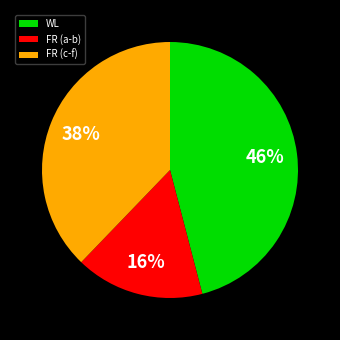

Which slice is the largest?

WL